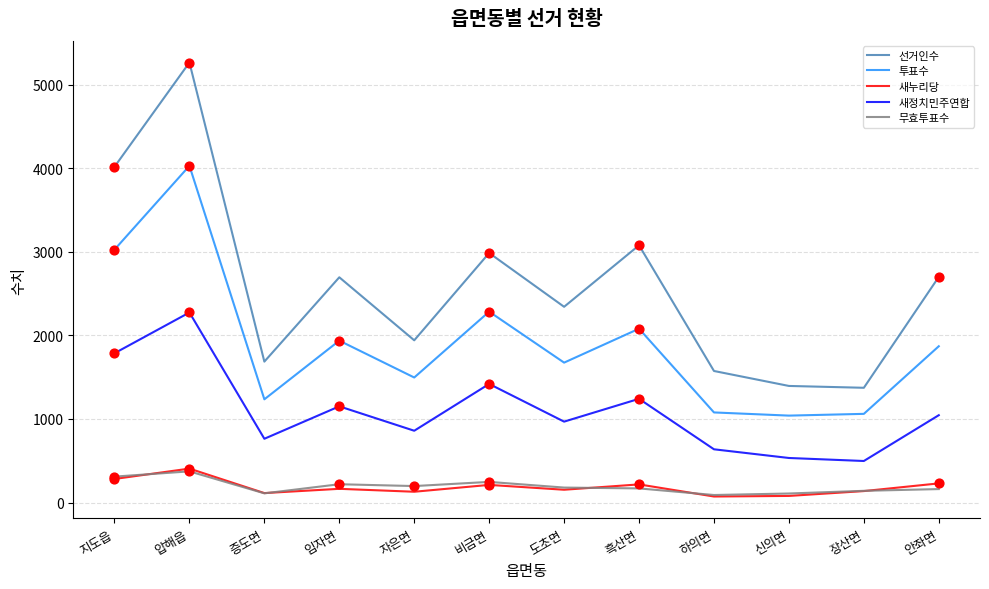

What are all the series names shown in the legend?

선거인수, 투표수, 새누리당, 새정치민주연합, 무효투표수